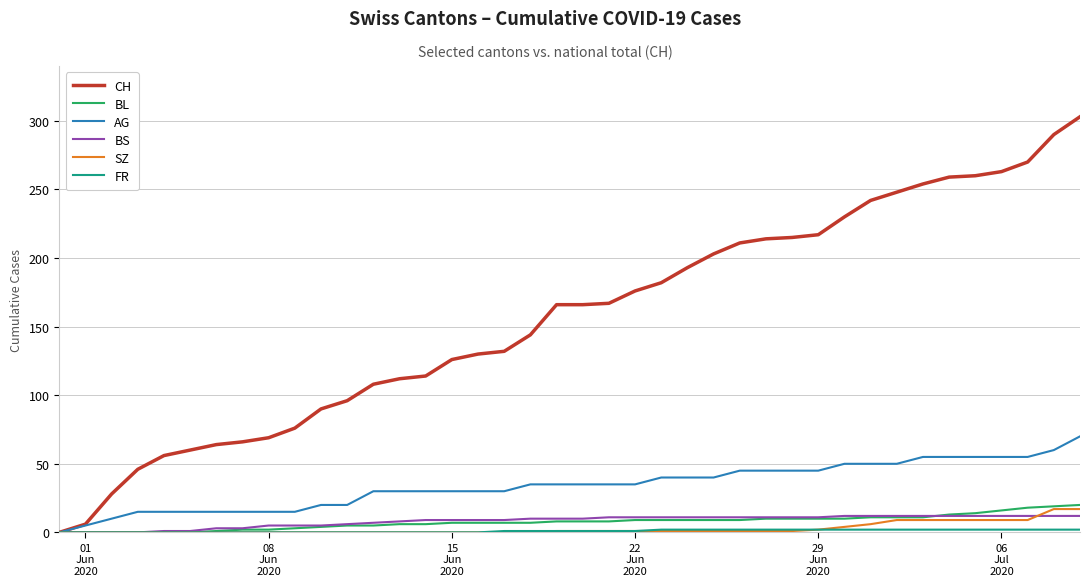

What is the maximum value for CH?

303